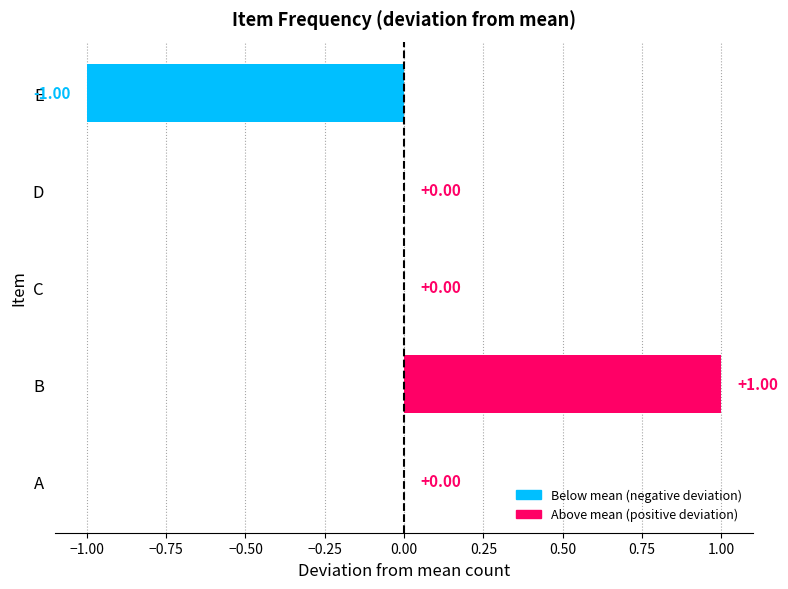

What is the greatest value displayed?

1